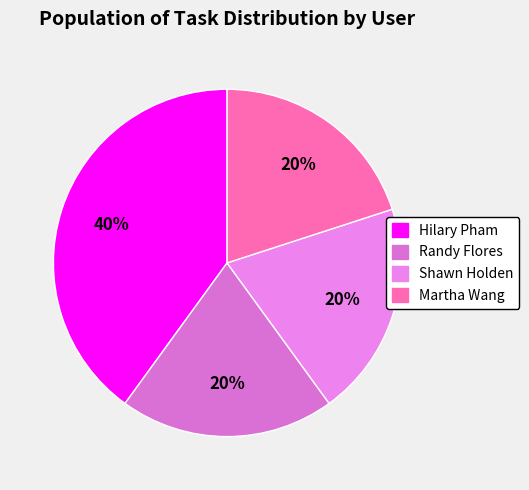

To the nearest percent, what percentage of the pie is Shawn Holden?

20%